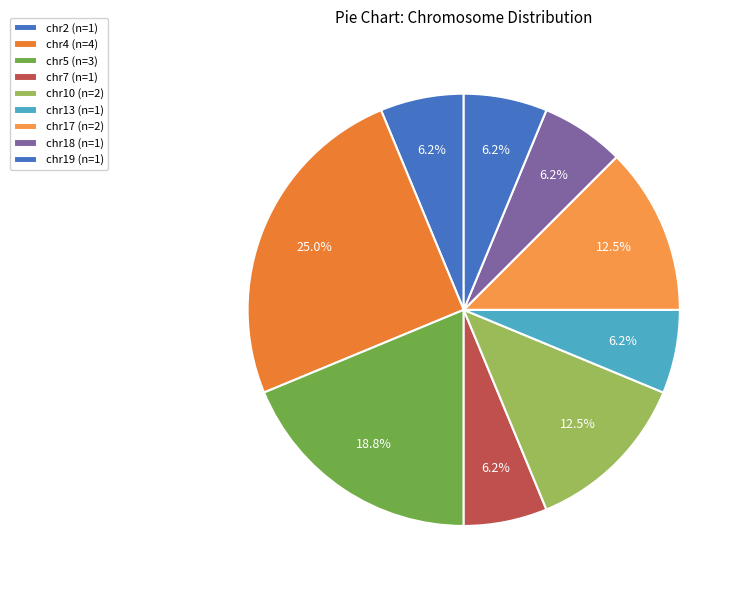

Do chr5 and chr13 together represent more than half of the pie?

No